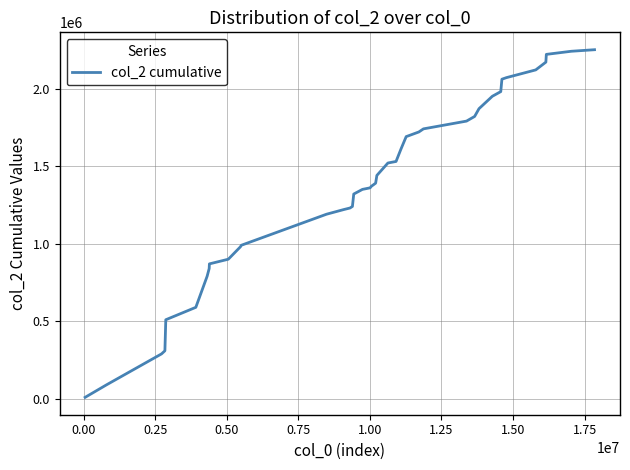

What is the greatest value displayed?

2250000